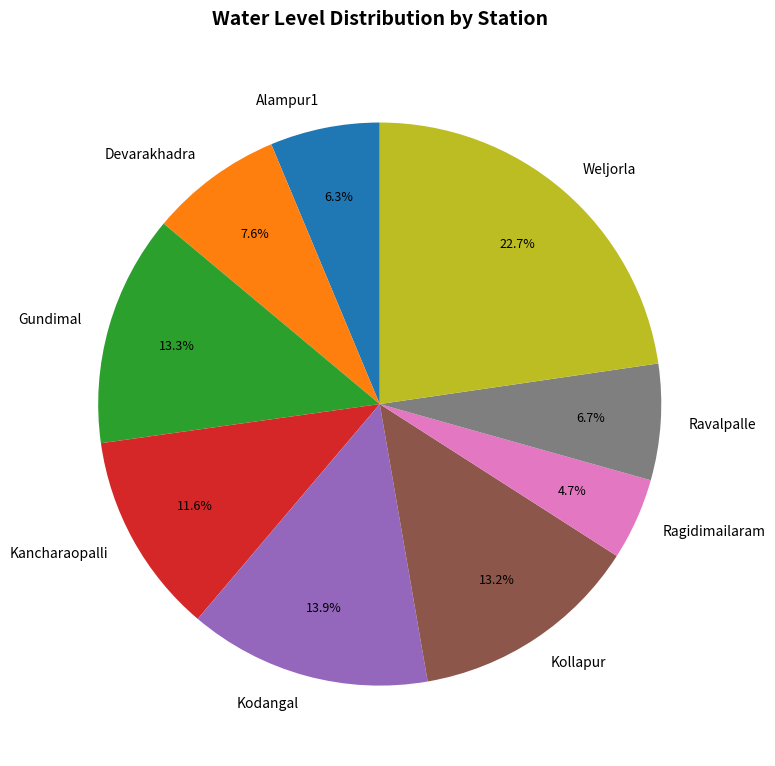

What is the smallest slice in the pie chart?

Ragidimailaram